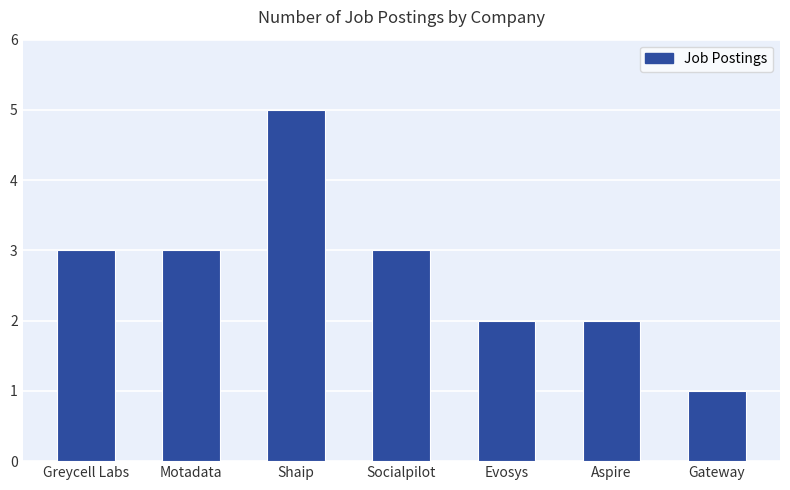

Are the bars grouped side by side (vs. stacked)?

No